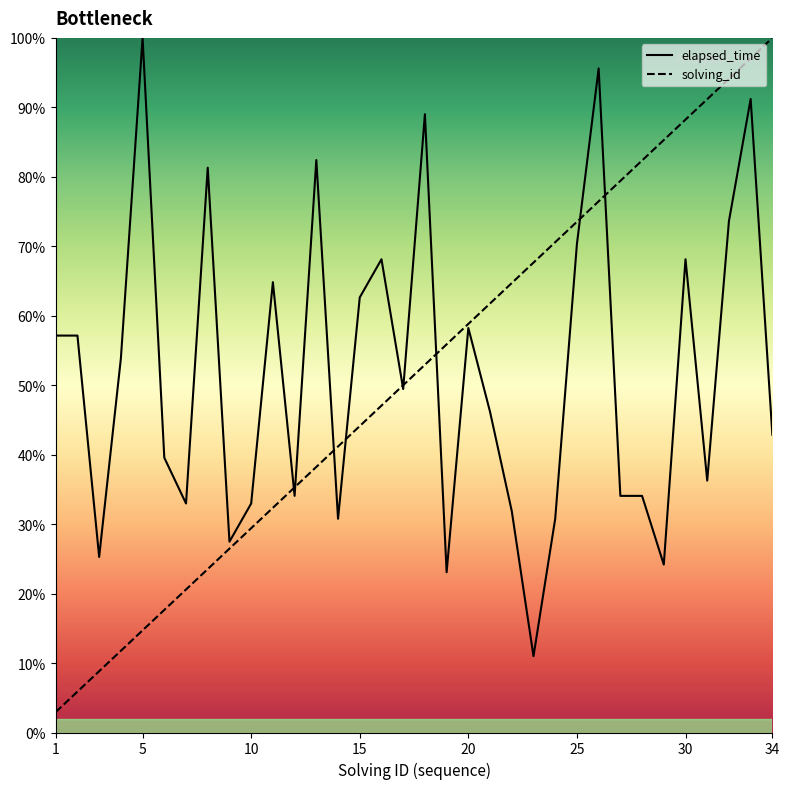

Does the chart have visible grid lines?

No